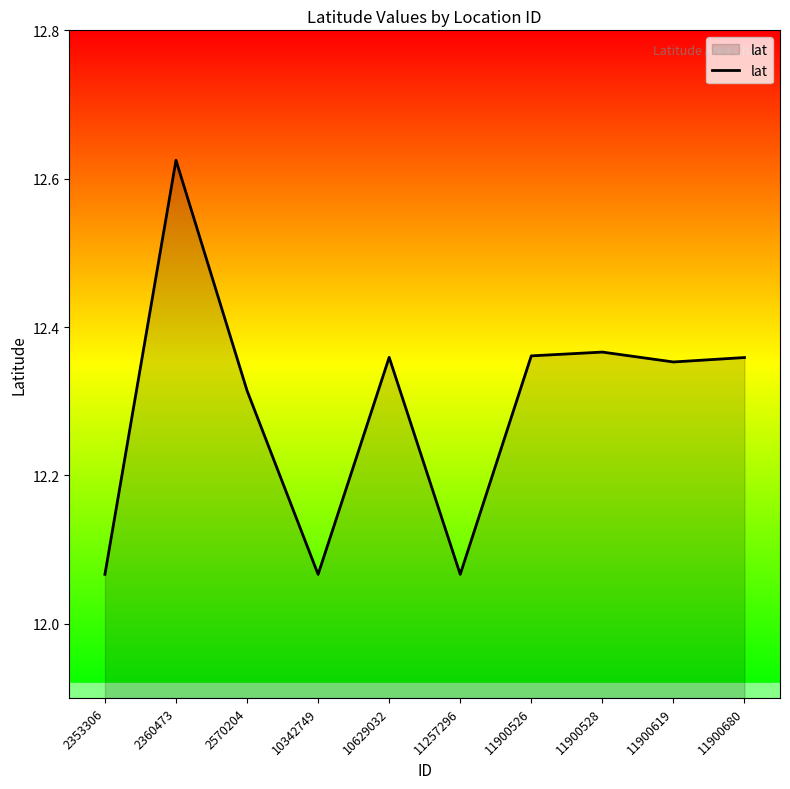

Does the chart have visible grid lines?

No